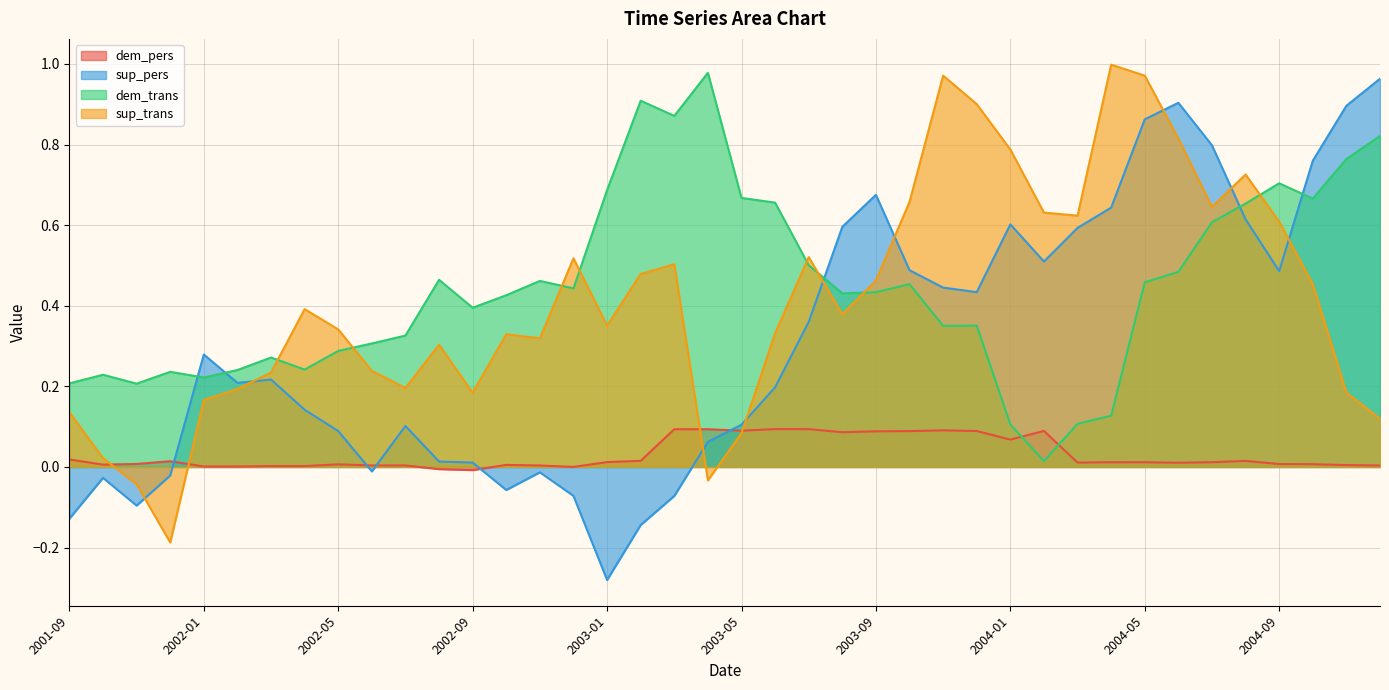

At which category does sup_trans reach its first local peak?

2002-04